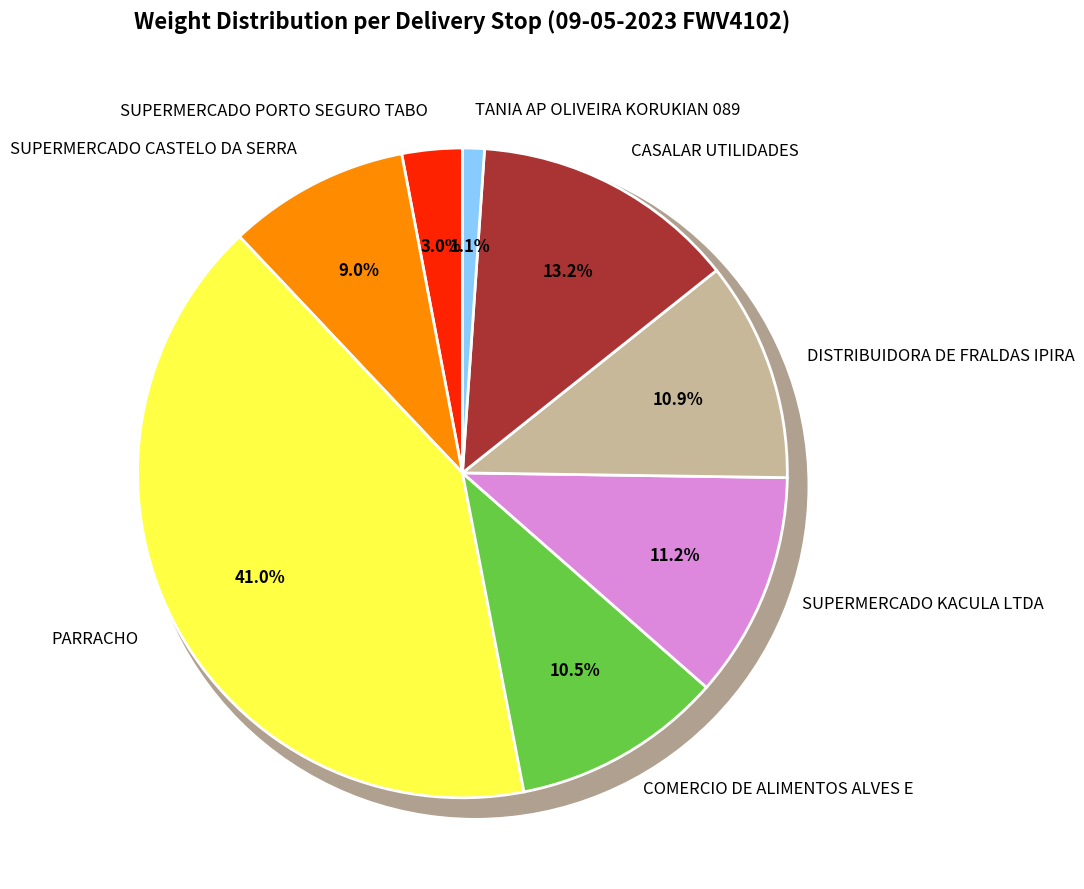

Is there any slice that represents more than half of the pie?

No